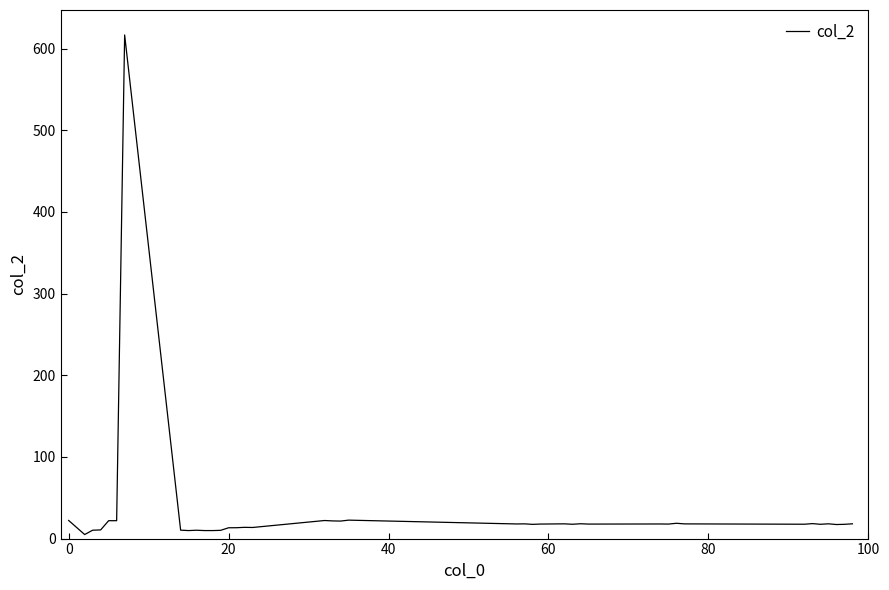

What is the maximum value shown in the chart?

616.6